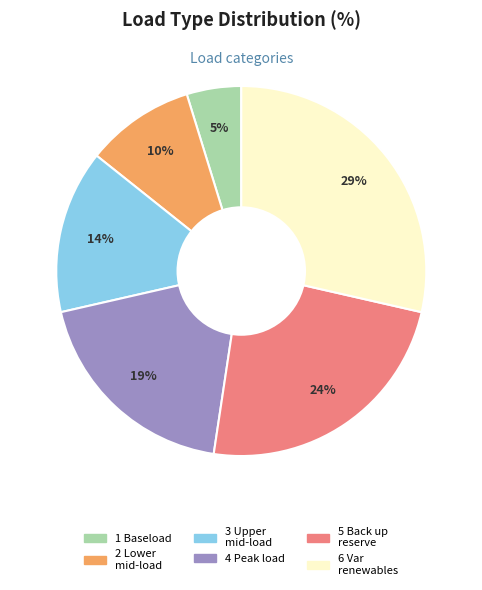

What percentage is the 3 Upper mid-load slice, to the nearest percent?

14%